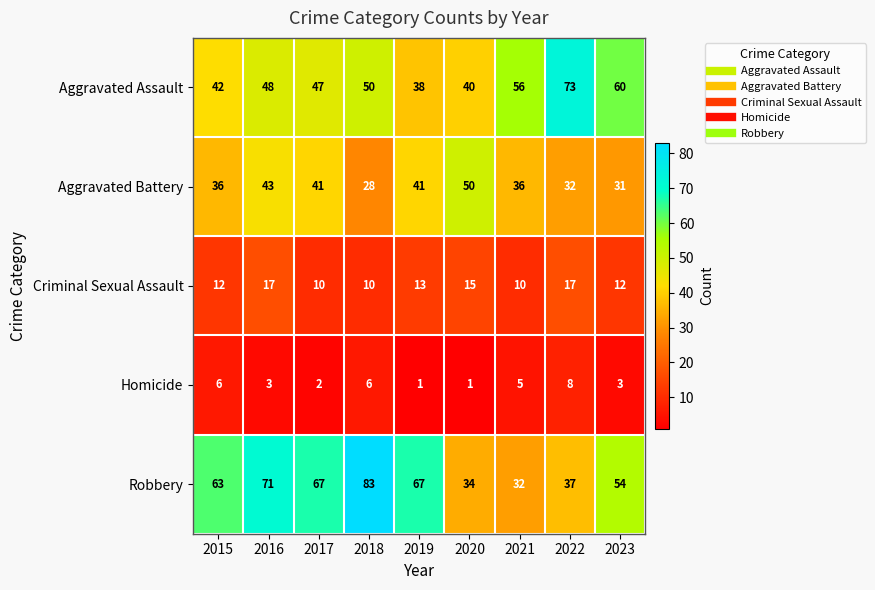

What is the total value across all series at 2019?

160